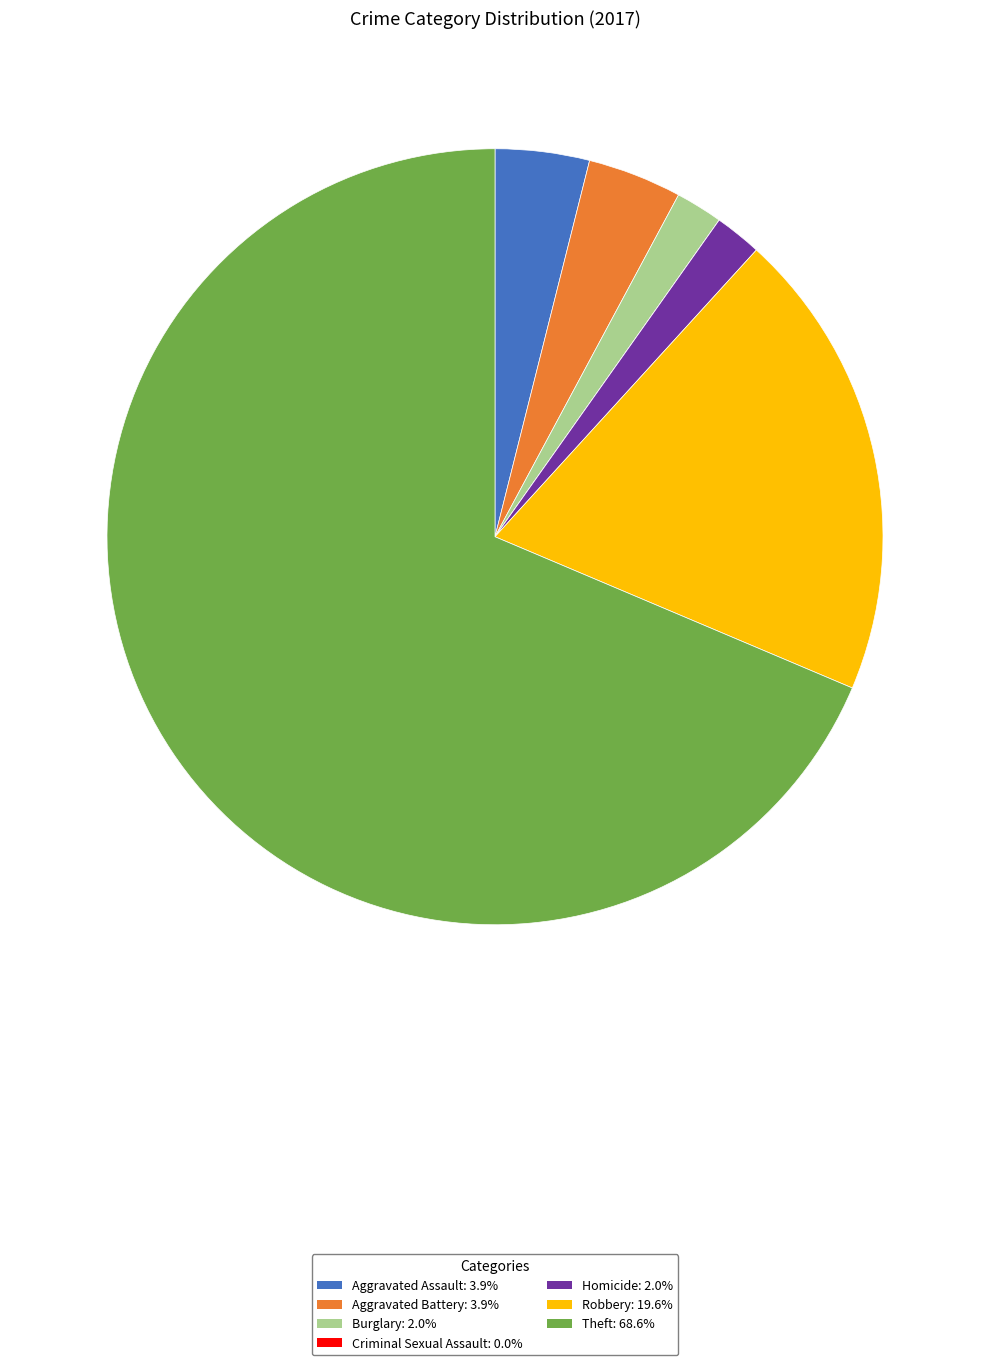

Is there a majority slice in this chart?

Yes